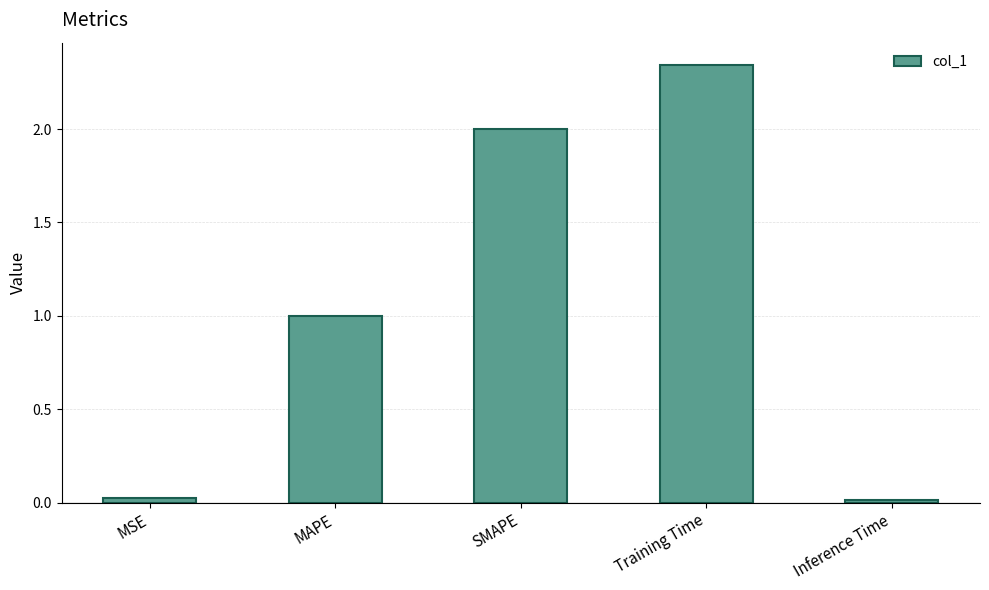

Where is the data nearest to the value 1?

MAPE